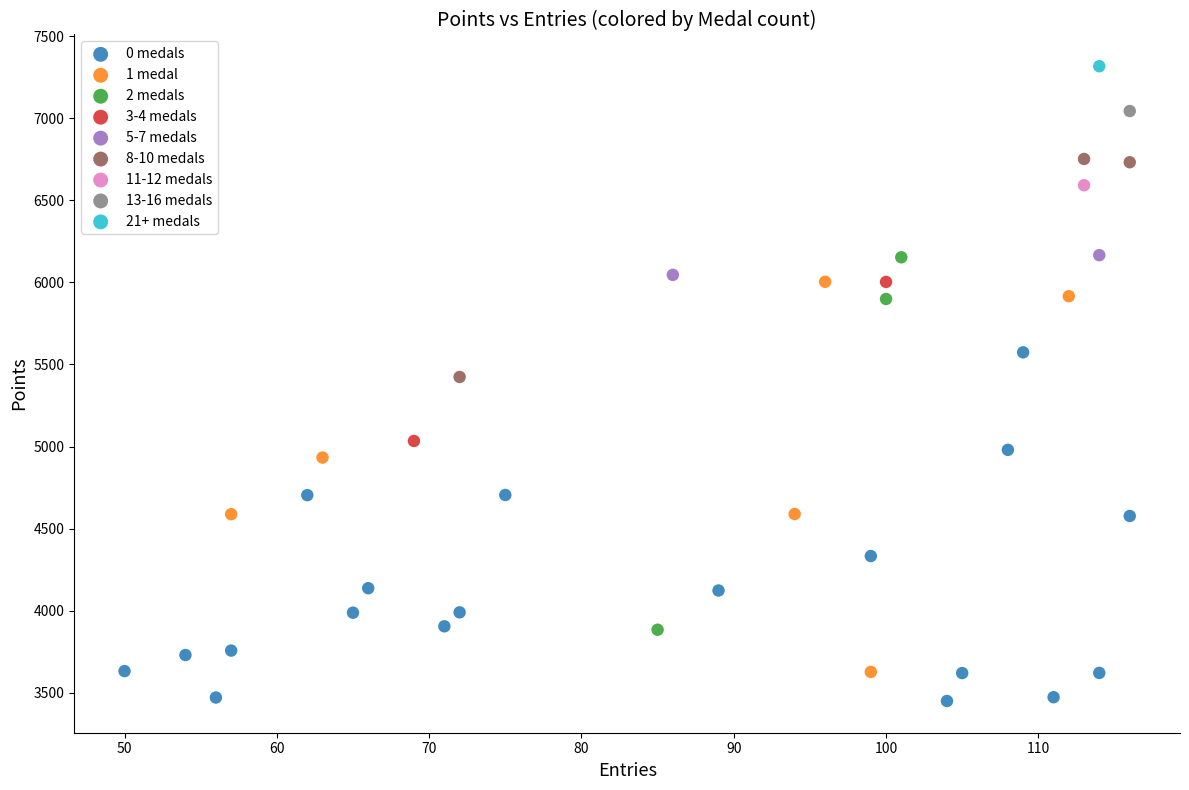

What are all the series names shown in the legend?

0 medals, 1 medal, 2 medals, 3-4 medals, 5-7 medals, 8-10 medals, 11-12 medals, 13-16 medals, 21+ medals